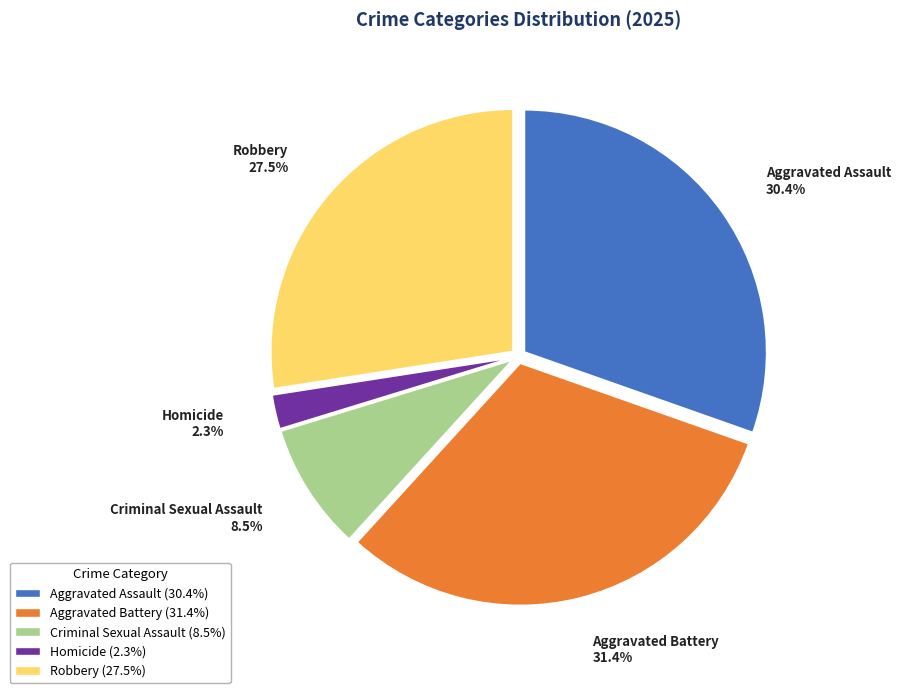

To the nearest percent, what is the difference between the largest and smallest slice percentages?

29%